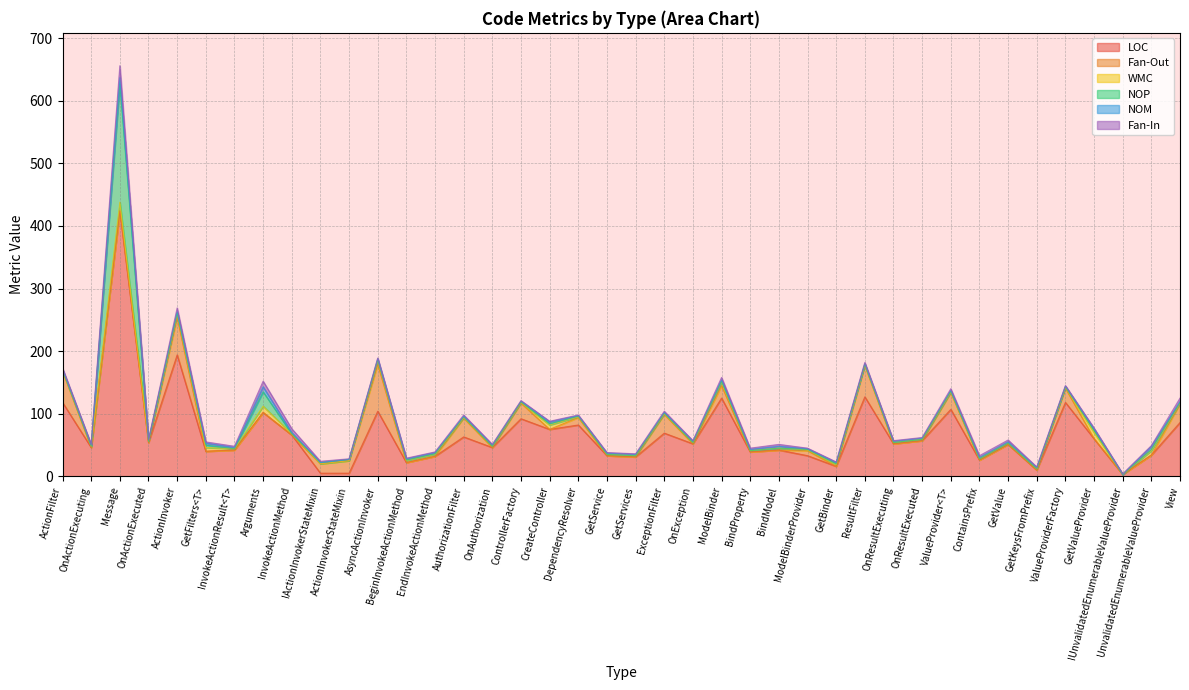

The NOM series shows 2 at OnAuthorization. True or false?

True